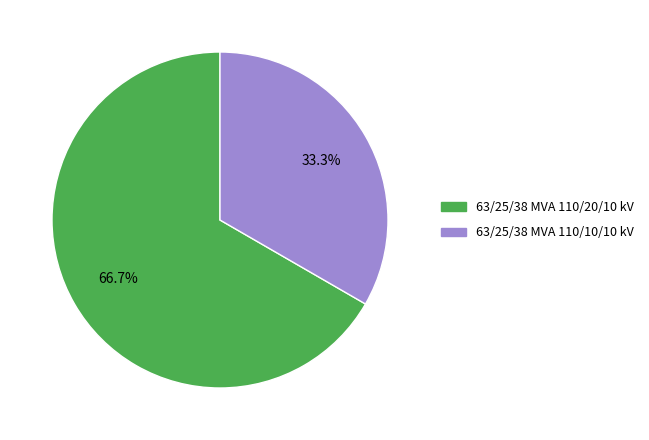

What is the ratio of the value at 63/25/38 MVA 110/20/10 kV to the value at 63/25/38 MVA 110/10/10 kV?

2.0